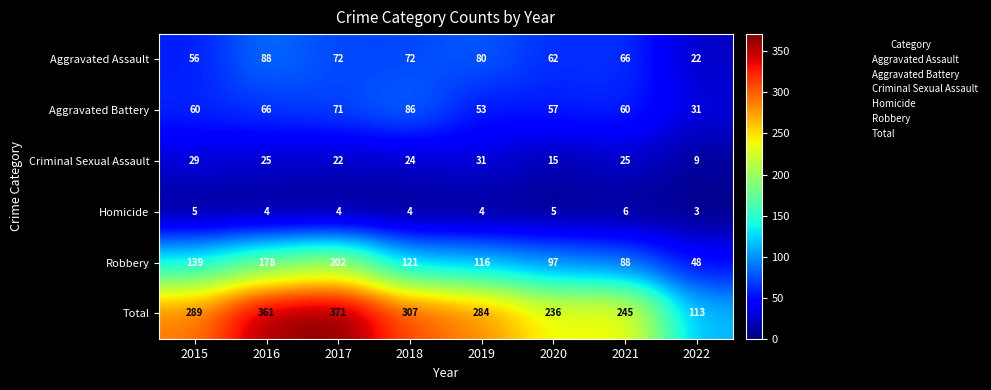

Which series has the largest range (max minus min)?

Total